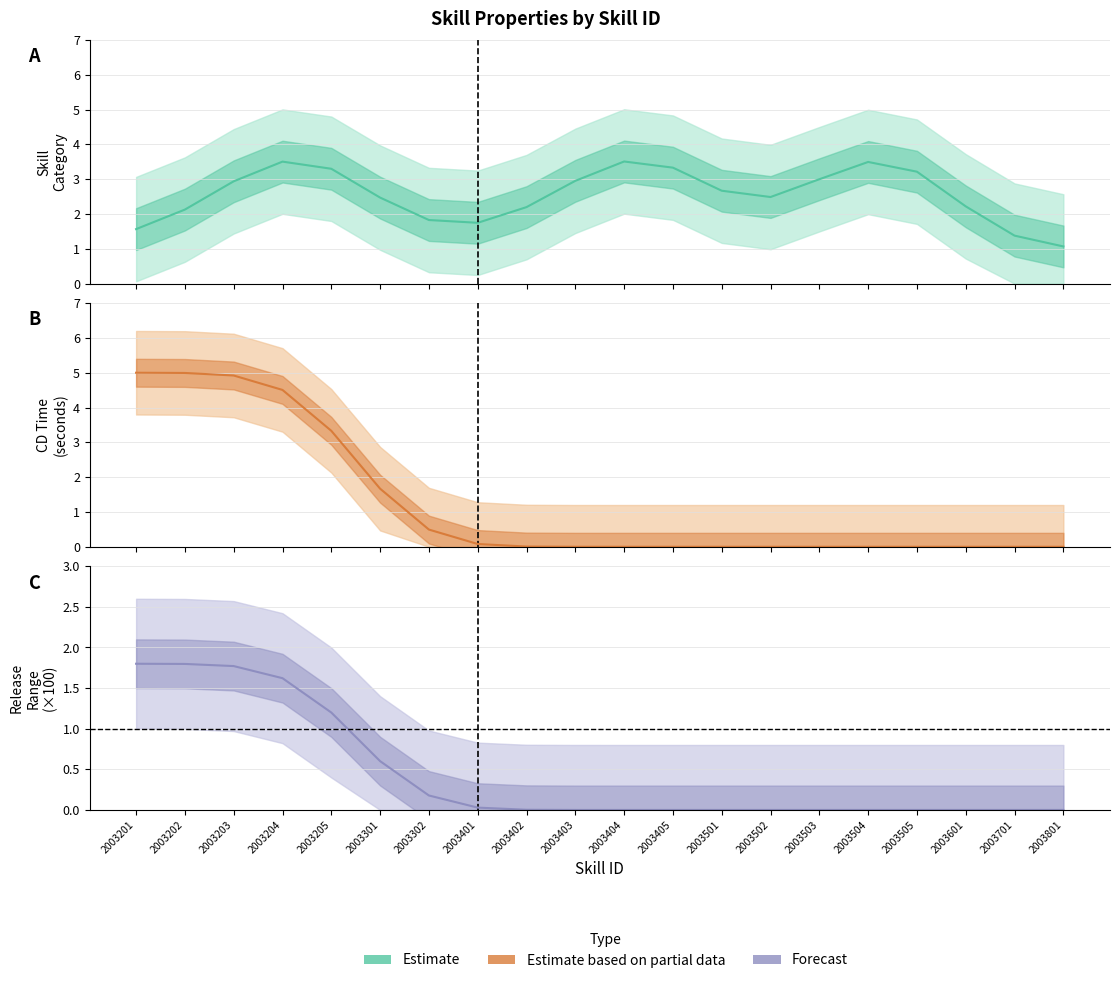

True or false: CD Time (estimate based on partial data) and Release Range (forecast) intersect in this chart.

False